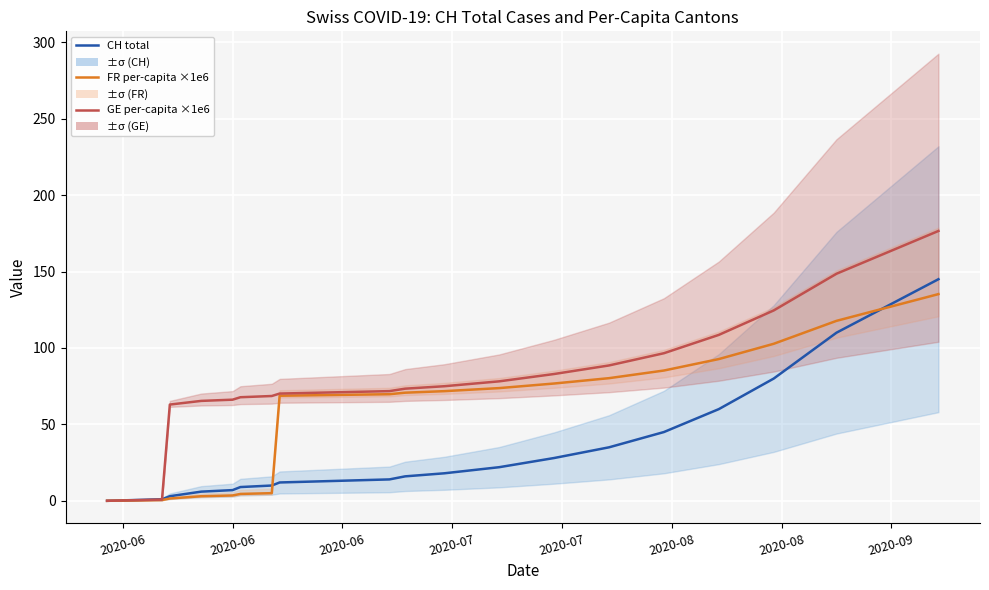

What are all the series names shown in the legend?

CH total, FR per-capita ×1e6, GE per-capita ×1e6